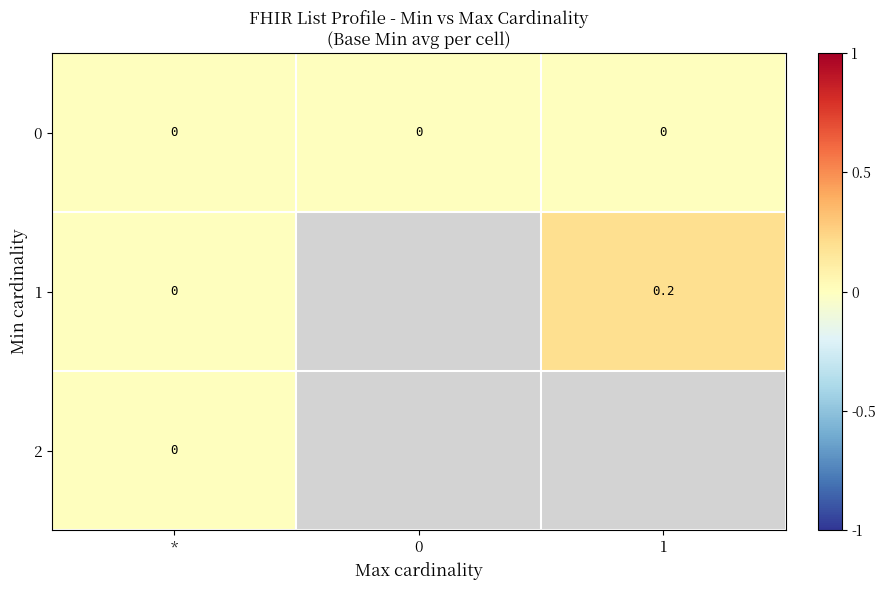

The value of 1 at 1 is 0.2. True or false?

True